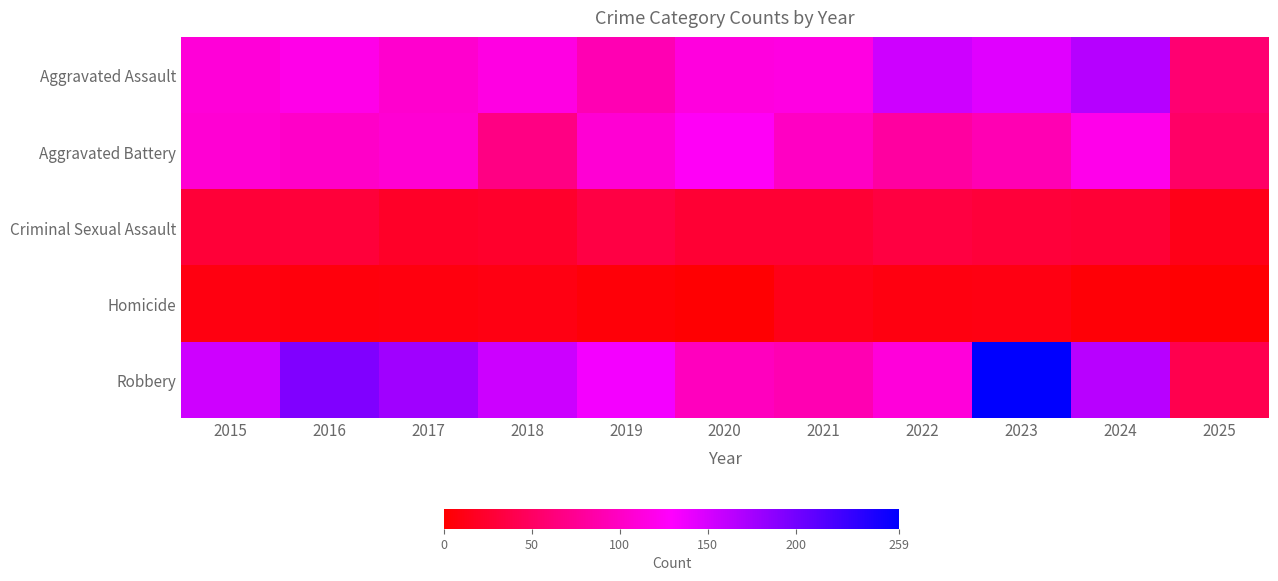

Reading left to right, list all the values displayed in this chart.

Aggravated Assault: 2015=110	2016=118	2017=105	2018=115	2019=92	2020=113	2021=115	2022=154	2023=145	2024=166	2025=58
Aggravated Battery: 2015=108	2016=102	2017=108	2018=67	2019=108	2020=125	2021=100	2022=81	2023=92	2024=119	2025=52
Criminal Sexual Assault: 2015=29	2016=30	2017=21	2018=23	2019=35	2020=27	2021=27	2022=34	2023=30	2024=28	2025=13
Homicide: 2015=9	2016=7	2017=8	2018=10	2019=5	2020=2	2021=13	2022=9	2023=10	2024=4	2025=2
Robbery: 2015=154	2016=194	2017=178	2018=155	2019=135	2020=97	2021=91	2022=111	2023=259	2024=165	2025=40